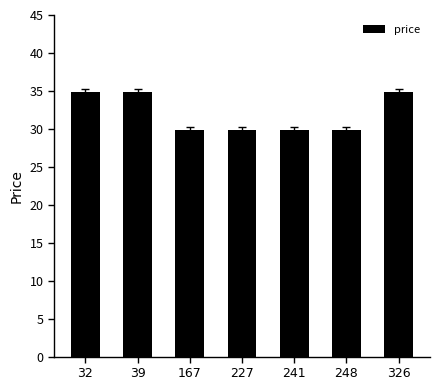

What is the average value?

32.0